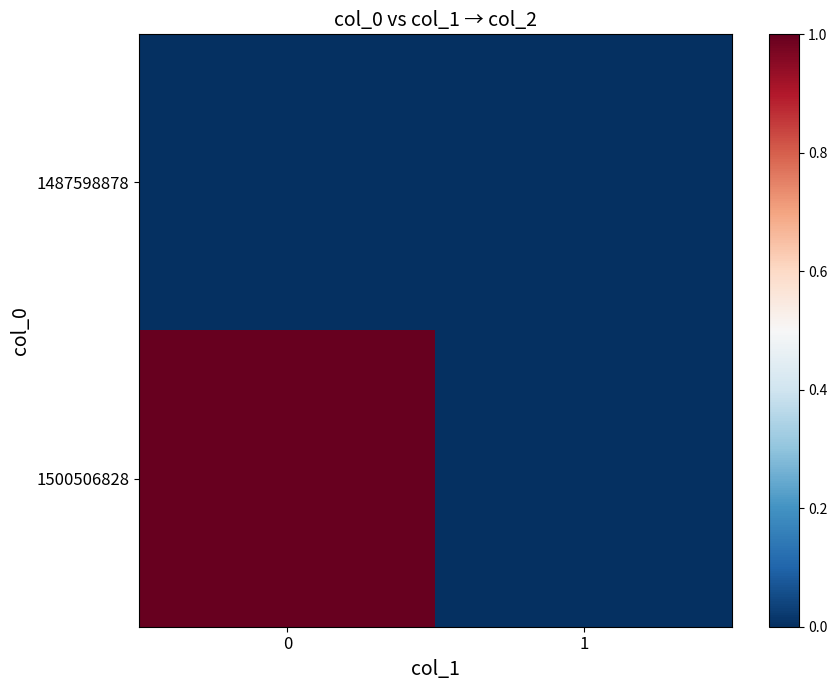

Rank the series by their average value, from highest to lowest.

1500506828, 1487598878